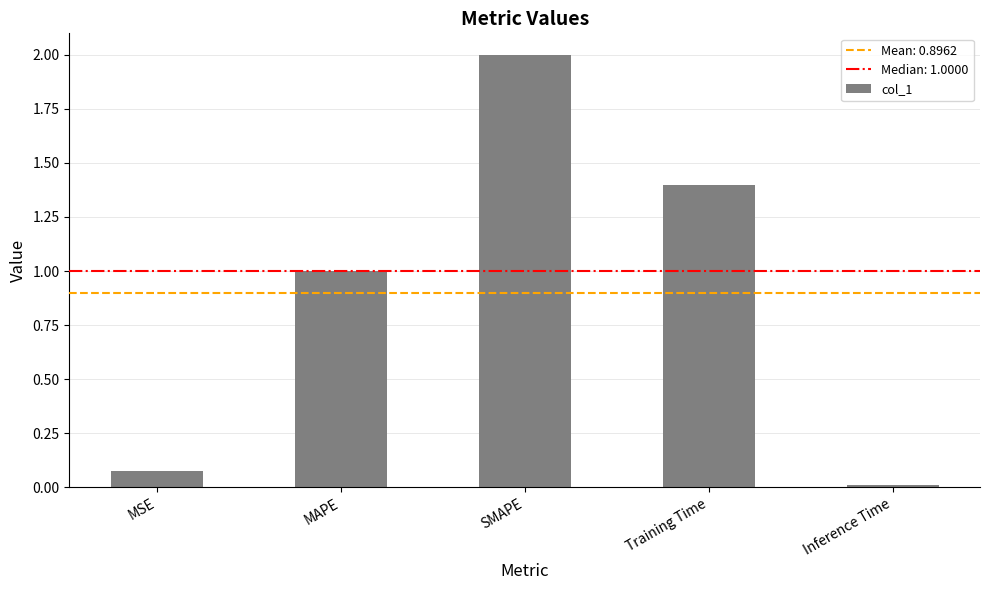

What is the maximum value shown in the chart?

2.0